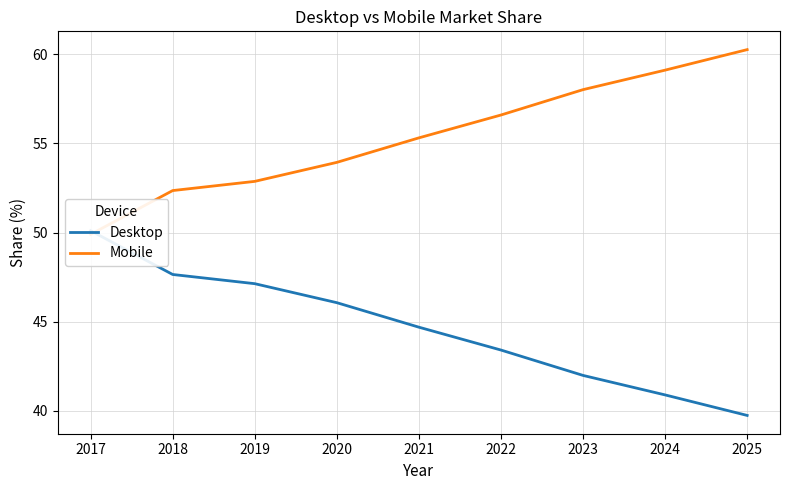

List the series in order of their peak value, highest first.

Mobile, Desktop